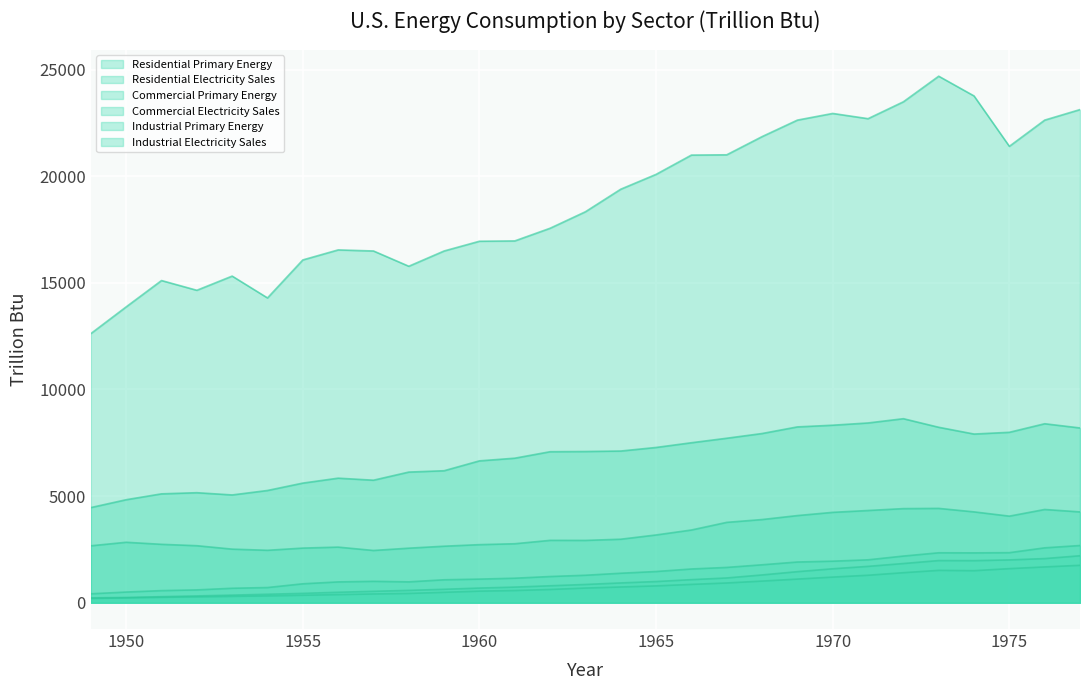

At which category does Industrial Primary Energy reach its first local peak?

1951